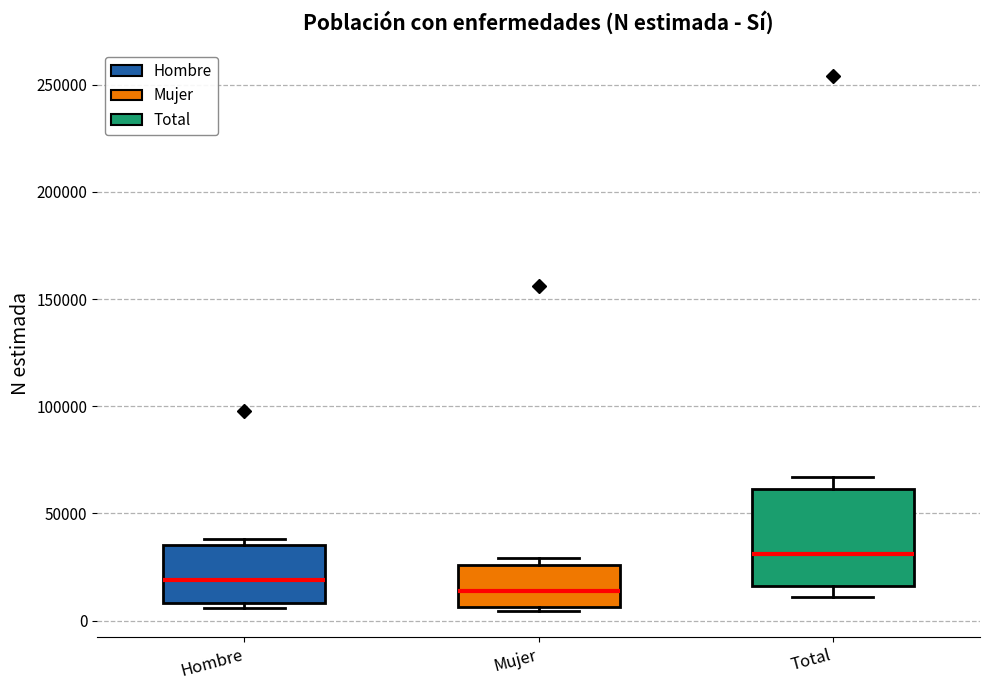

Where does the upper whisker of the box for Total end on the y-axis? The values are not printed on the chart, so give them approximately, as read against the axis.

65000